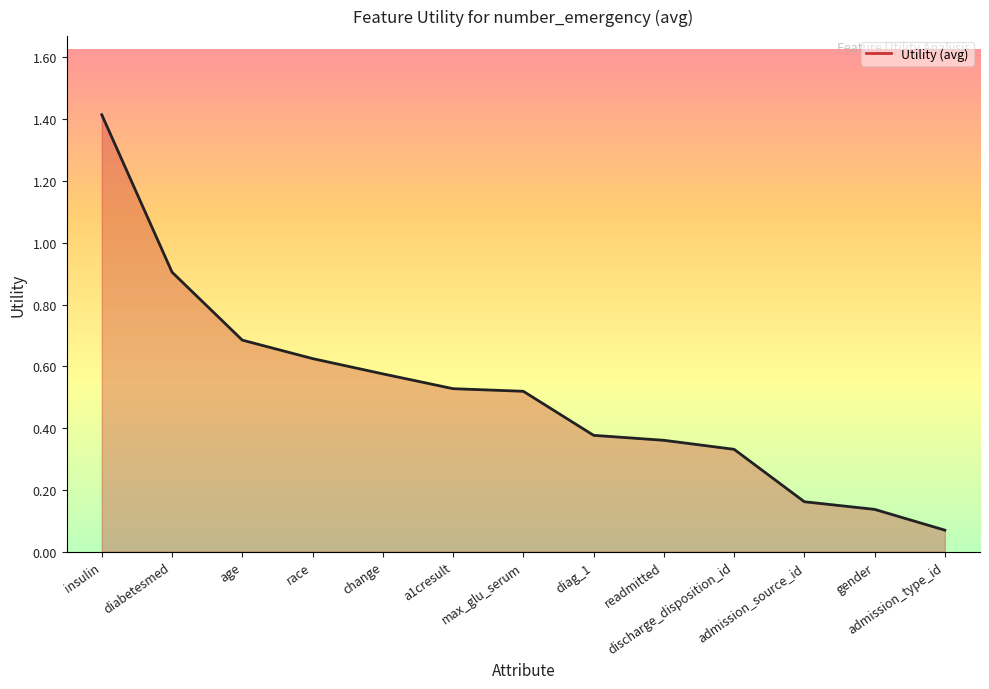

Between diabetesmed and a1cresult, which is larger?

diabetesmed